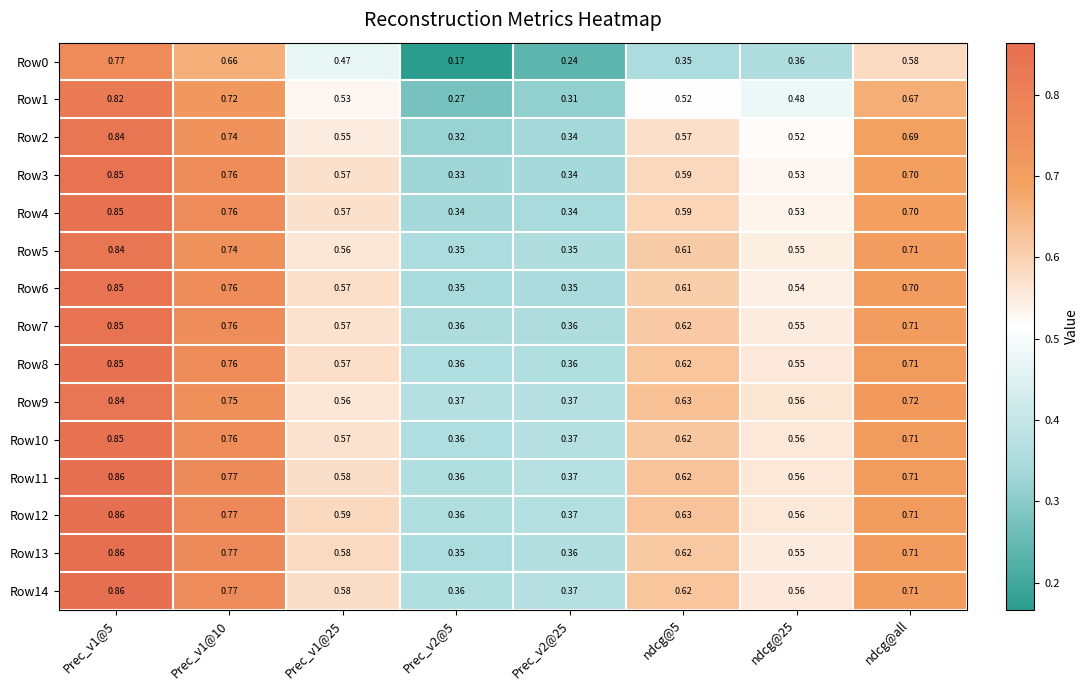

Is the value of Row3 at ndcg@all greater than the value of Row1 at Prec_v1@10?

No